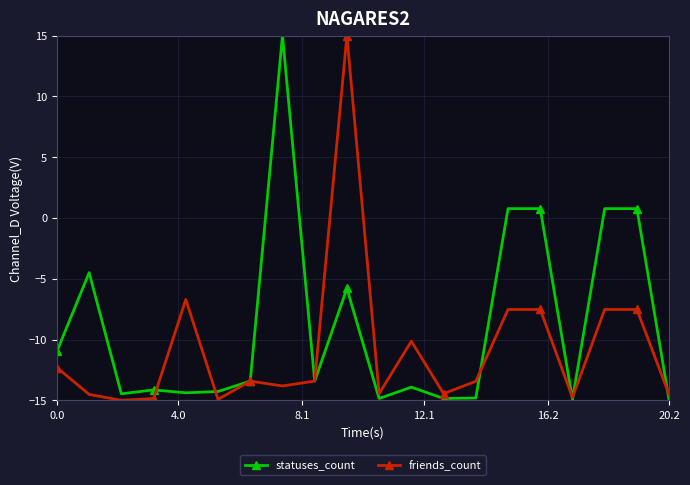

True or false: friends_count has more than 0 interior local peaks.

True